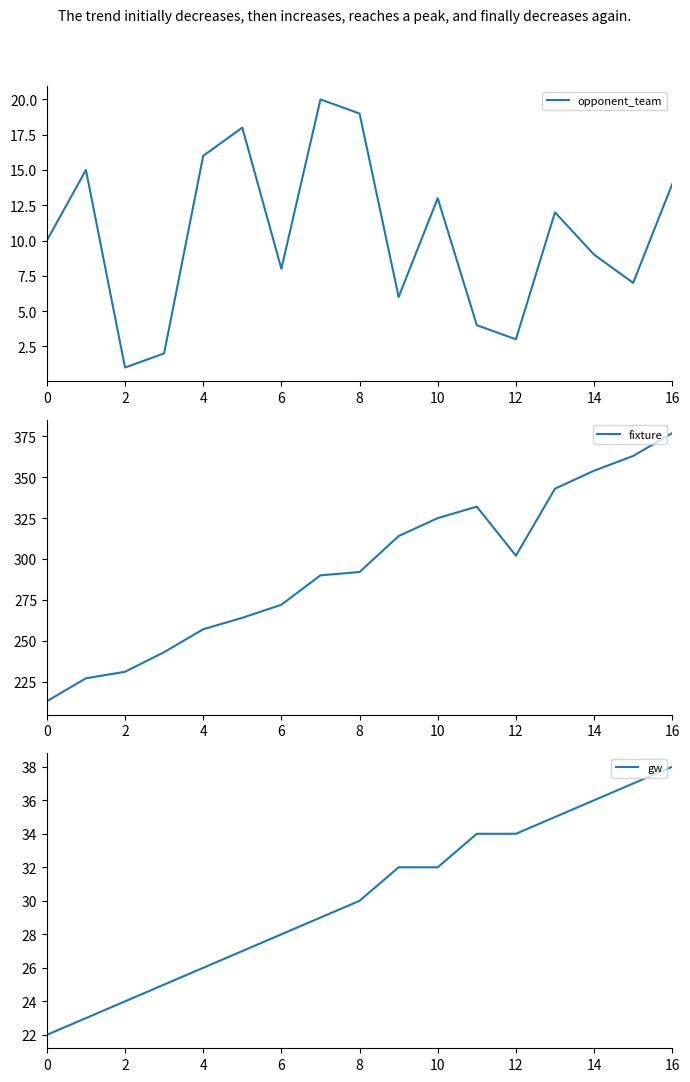

At 11, list the series in order from smallest to largest.

opponent_team, gw, fixture